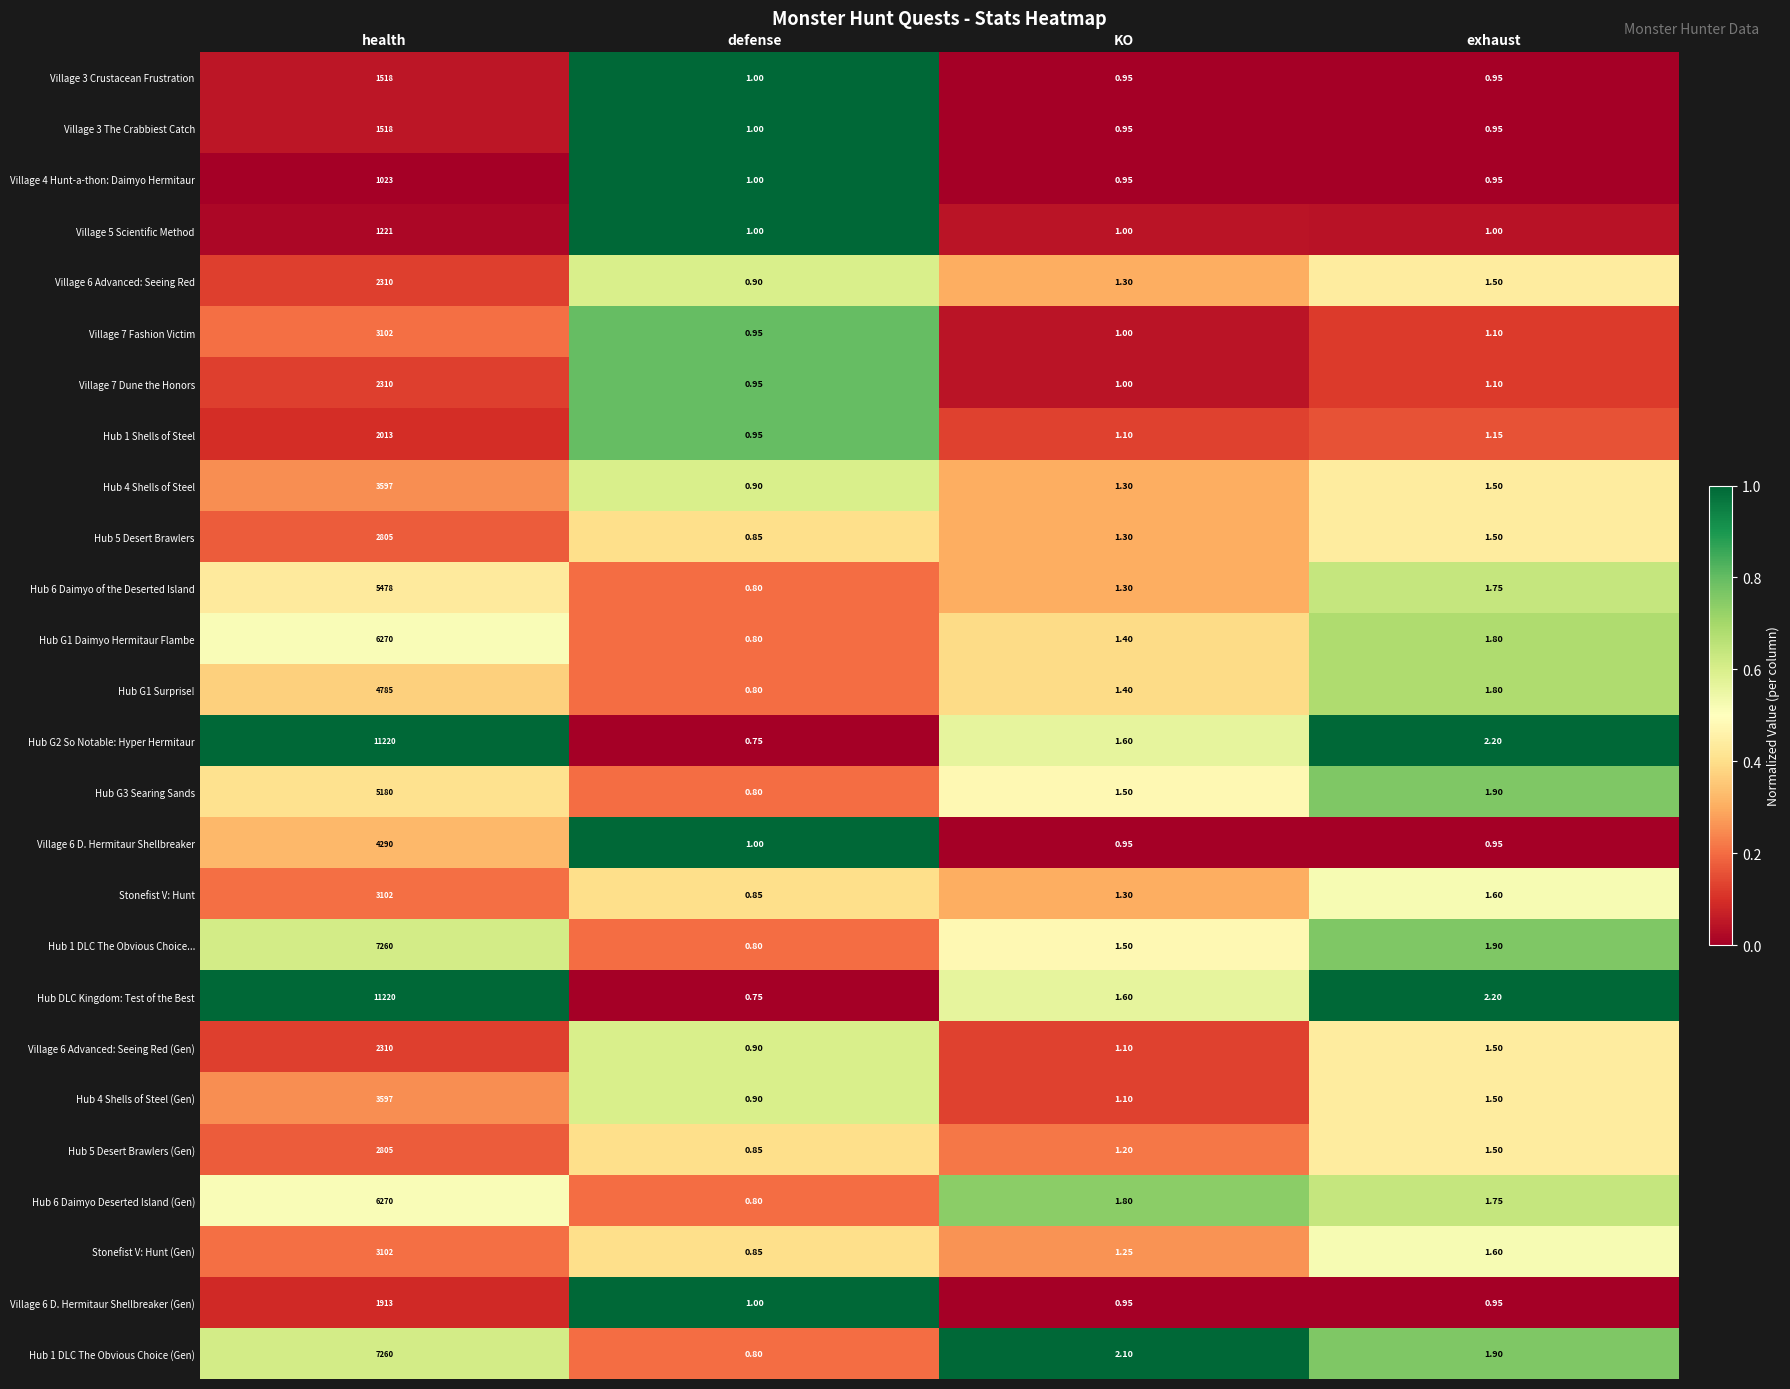

Is the value of Hub 6 Daimyo of the Deserted Island at defense greater than the value of Hub 4 Shells of Steel at exhaust?

No